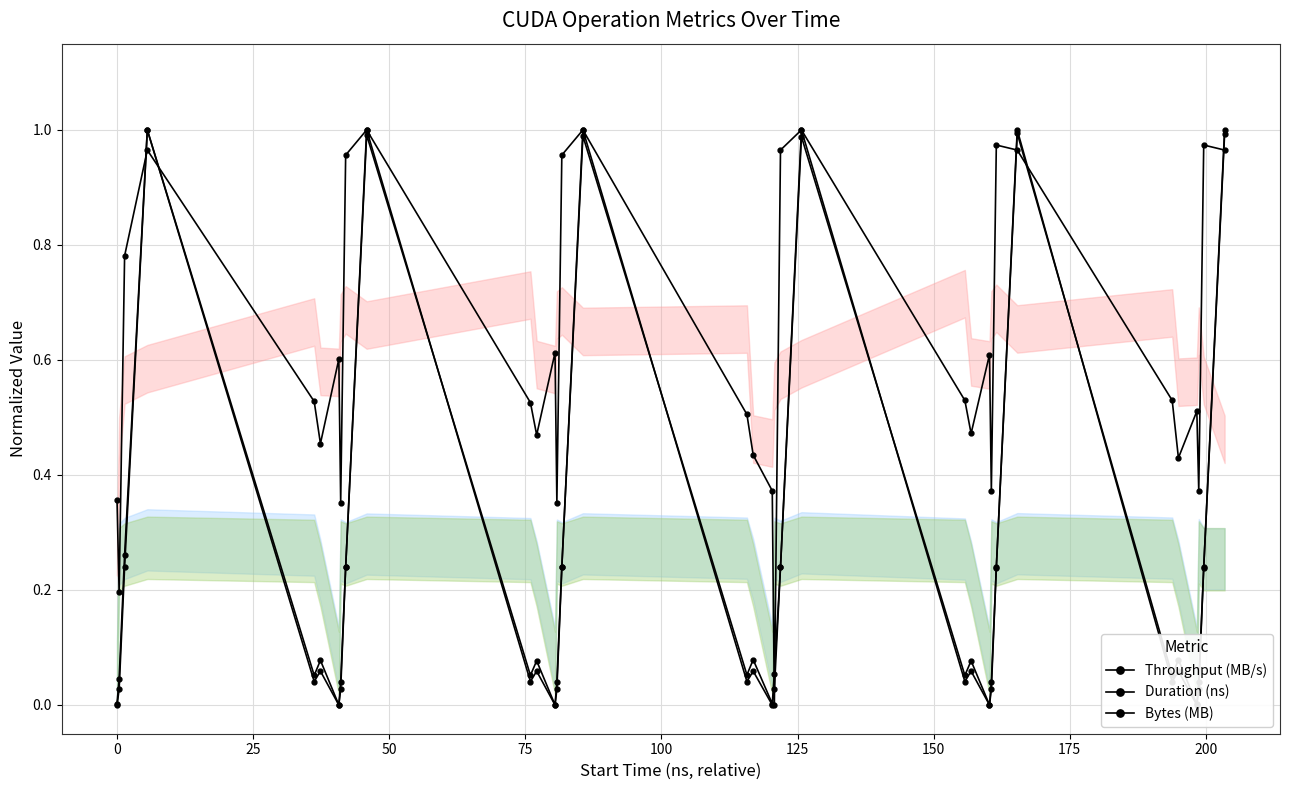

Which series has the widest spread of values?

Throughput (MB/s)